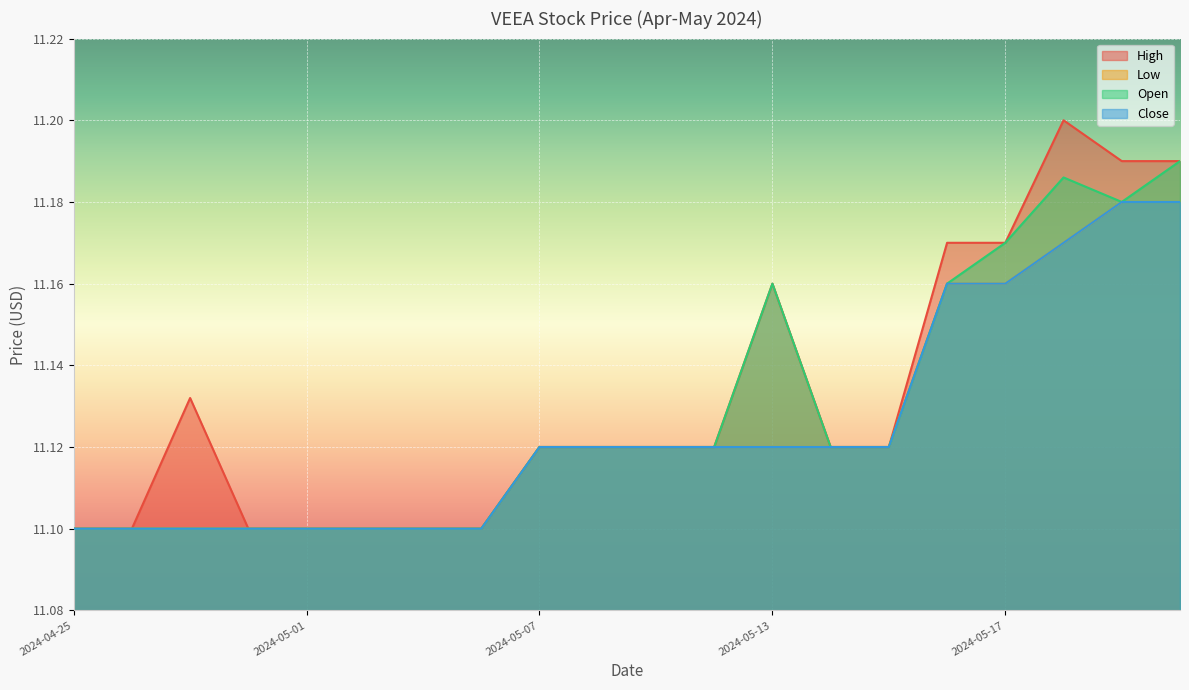

What is the difference between the Low values at 2024-05-21 and 2024-04-29?

0.1